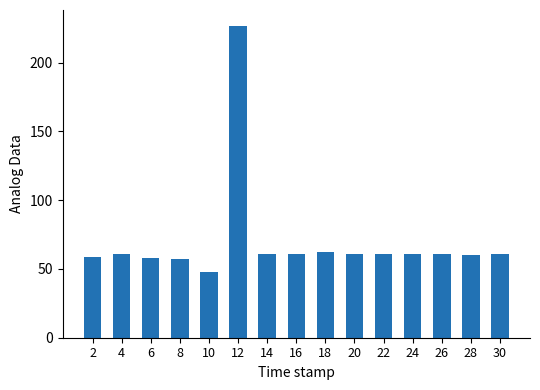

What is the ratio of the value at 4 to the value at 14?

1.0